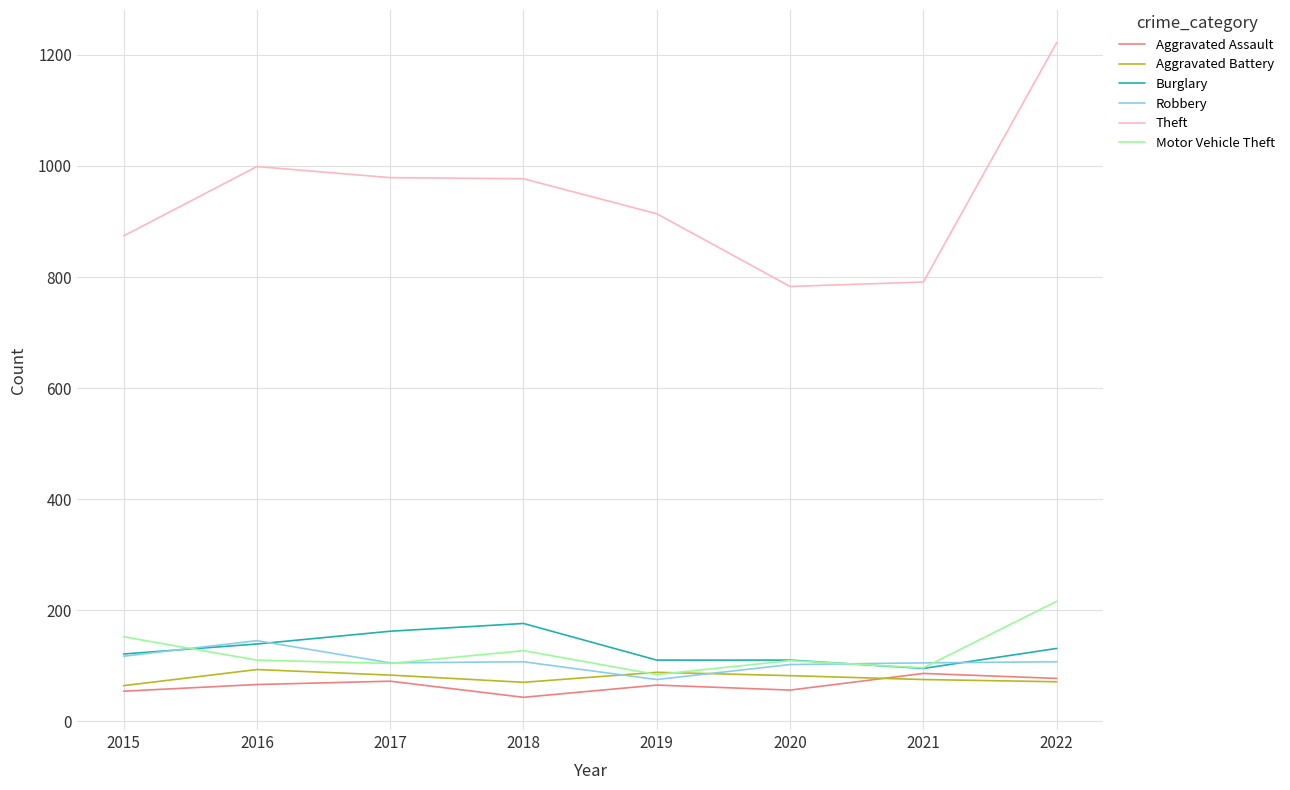

What is the maximum value for Robbery?

145